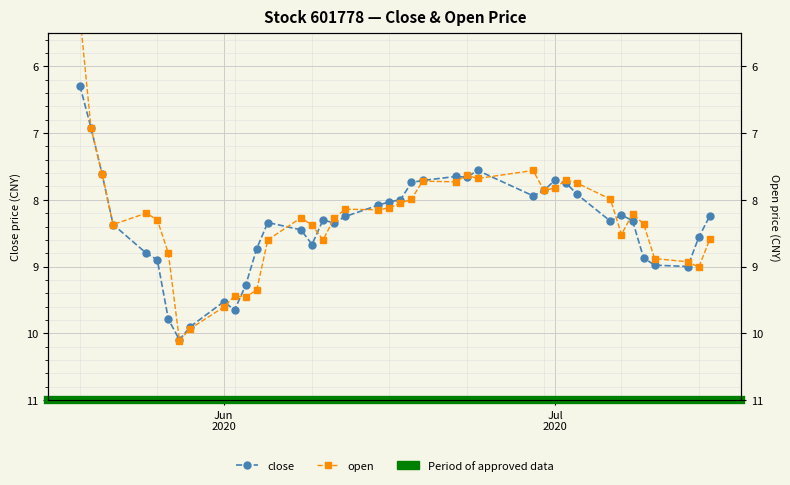

Which category has the lowest value across all series?

Jun
2020